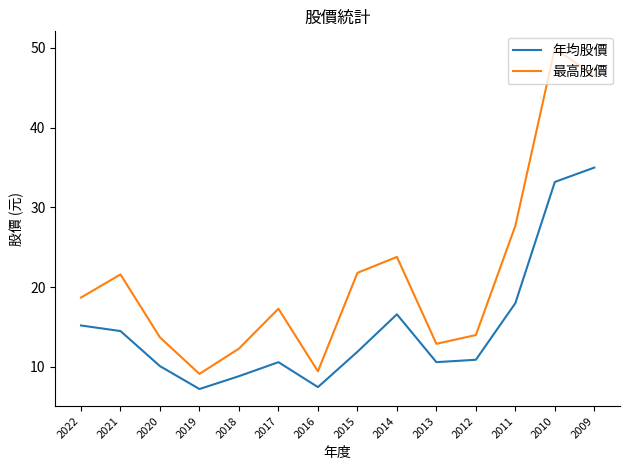

List the series in order of their overall mean, lowest first.

年均股價, 最高股價